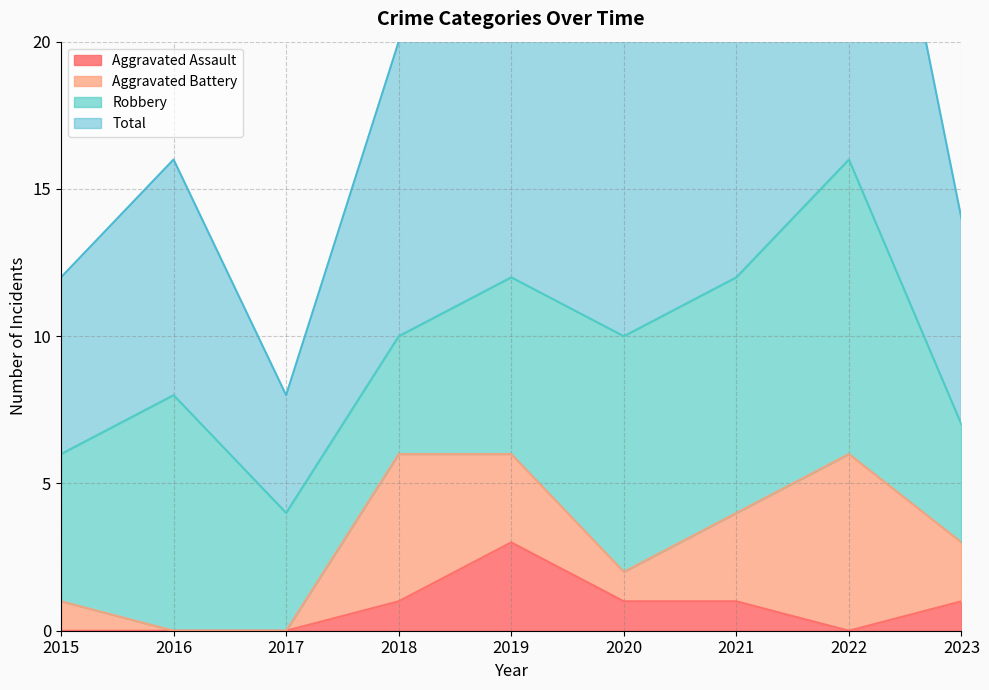

True or false: Aggravated Assault and Total cross at least once.

False